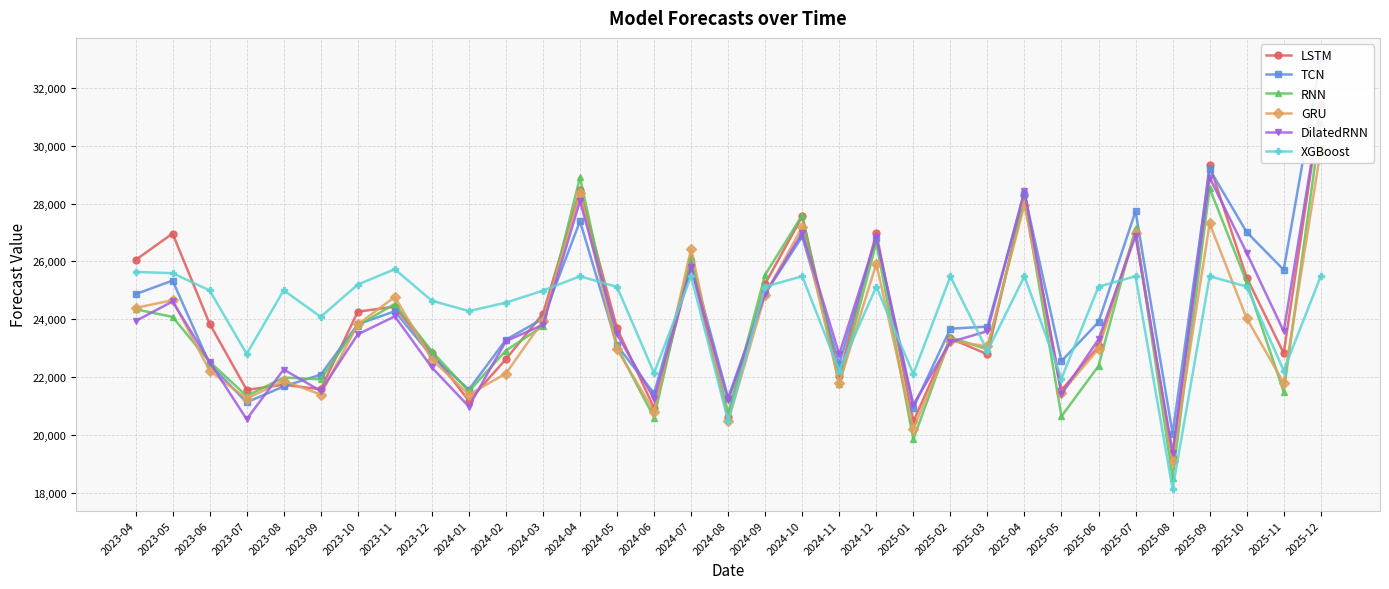

What is the smallest value displayed?

18126.2